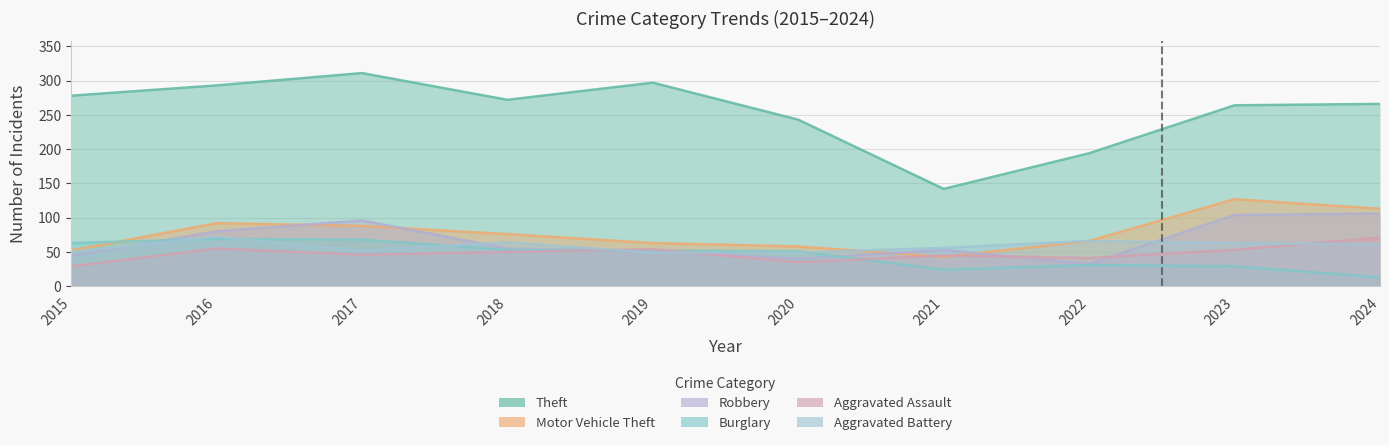

True or false: Theft has a value of 373 at 2024.

False